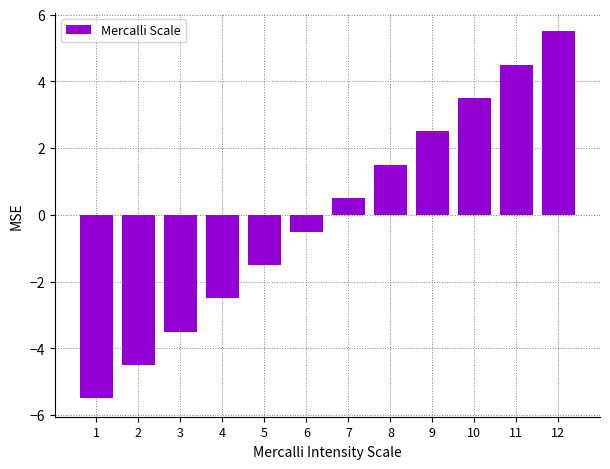

Reading right to left, list all the values displayed in this chart.

5.5	4.5	3.5	2.5	1.5	0.5	-0.5	-1.5	-2.5	-3.5	-4.5	-5.5